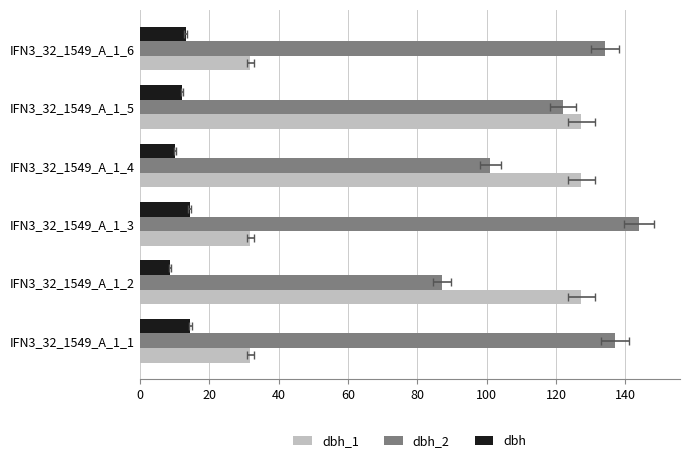

List the series in order of their peak value, highest first.

dbh_2, dbh_1, dbh